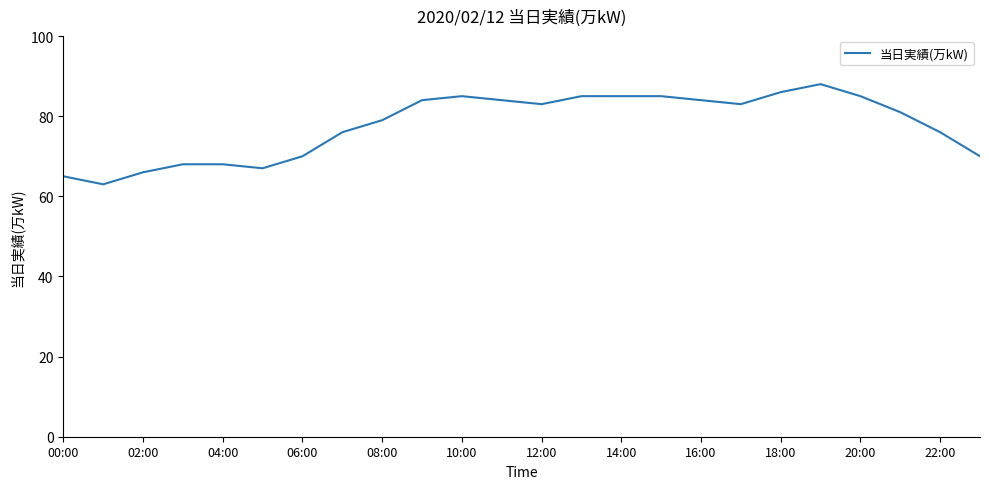

What is the maximum value shown in the chart?

88